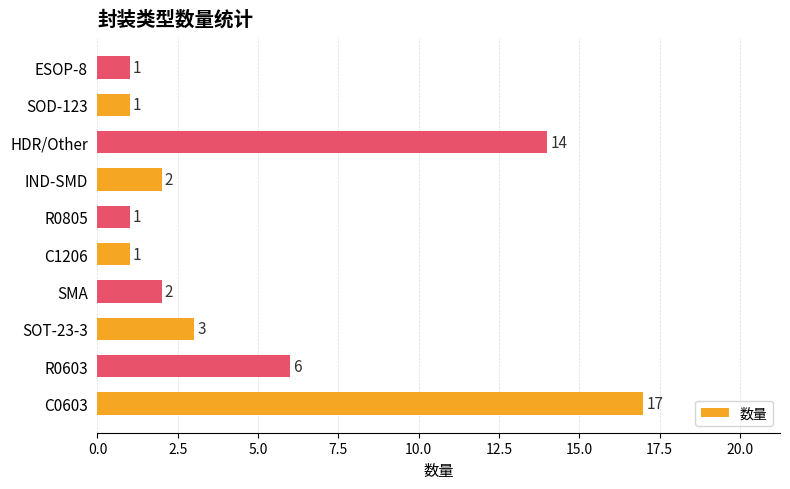

True or false: the data shows 0 at ESOP-8.

False